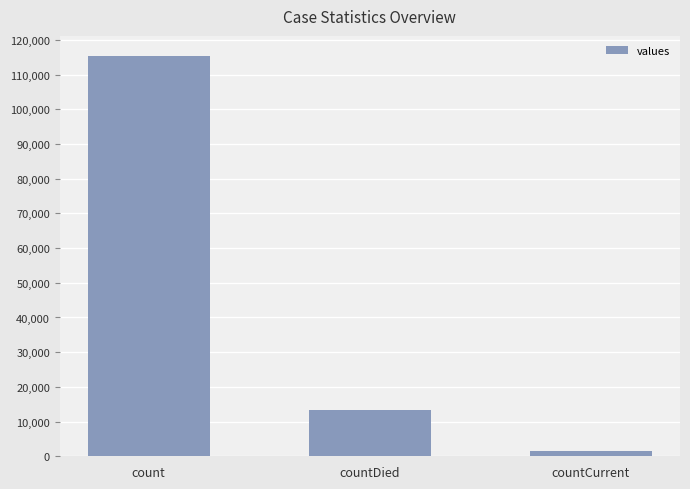

True or false: the data shows 13343 at countDied.

True